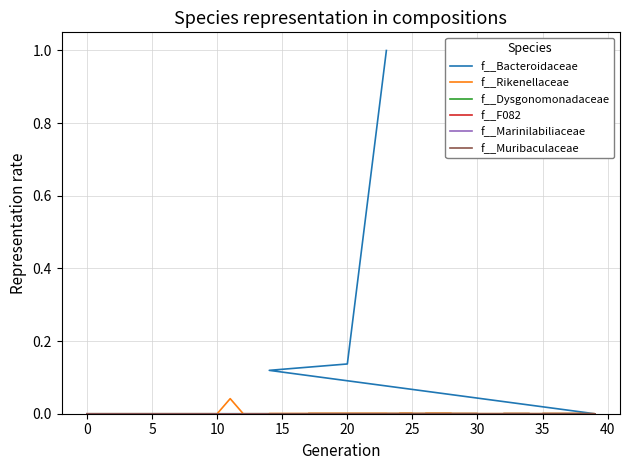

True or false: f__Rikenellaceae and f__Bacteroidaceae intersect in this chart.

False